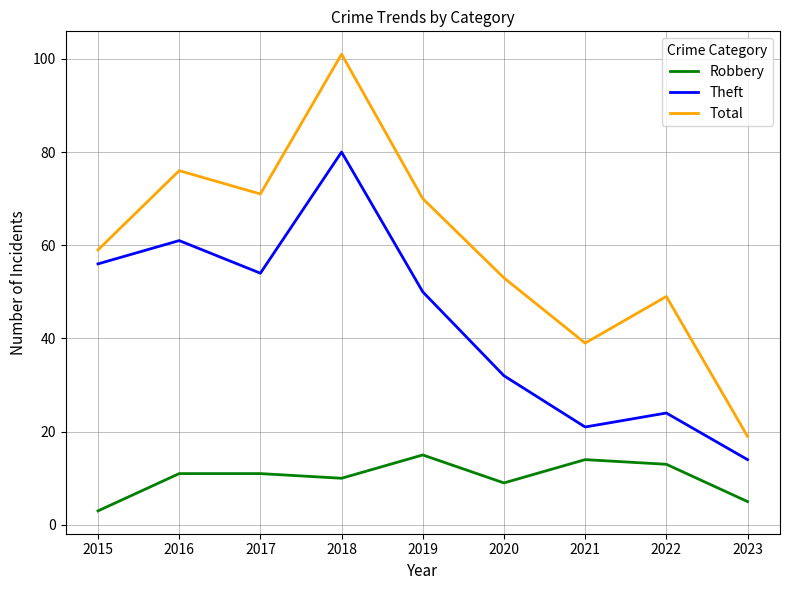

What is the lowest value of the Total series?

19